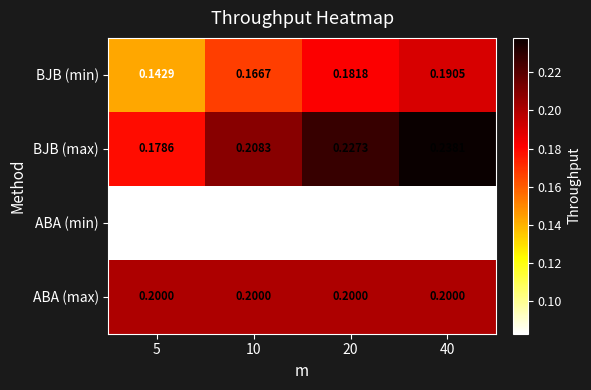

Which series has the largest total across all categories?

BJB (max)